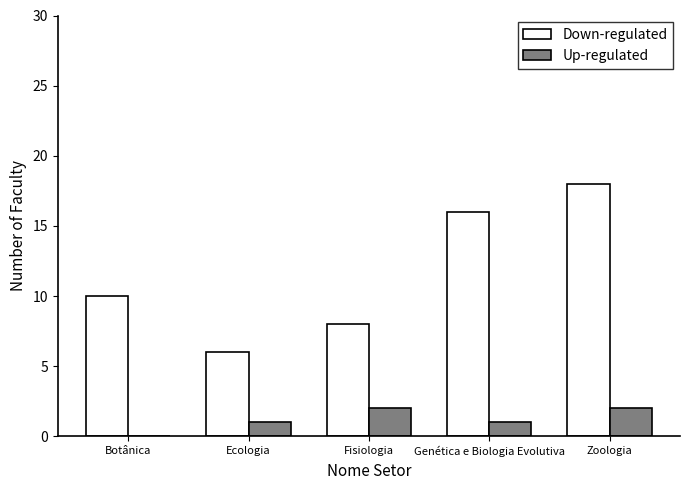

Is it true that Down-regulated equals 10 at Botânica?

True